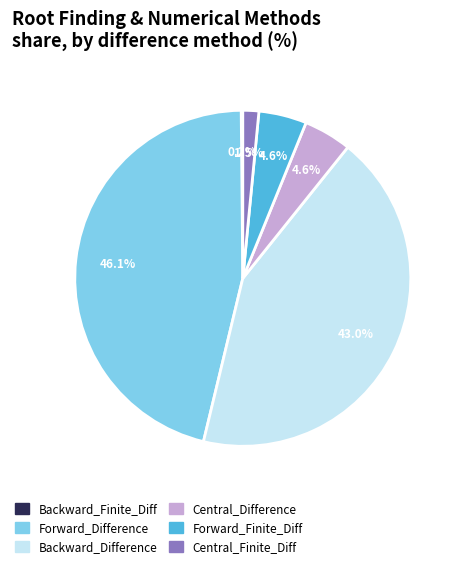

Between Central_Finite_Diff and Forward_Finite_Diff, which is larger?

Forward_Finite_Diff